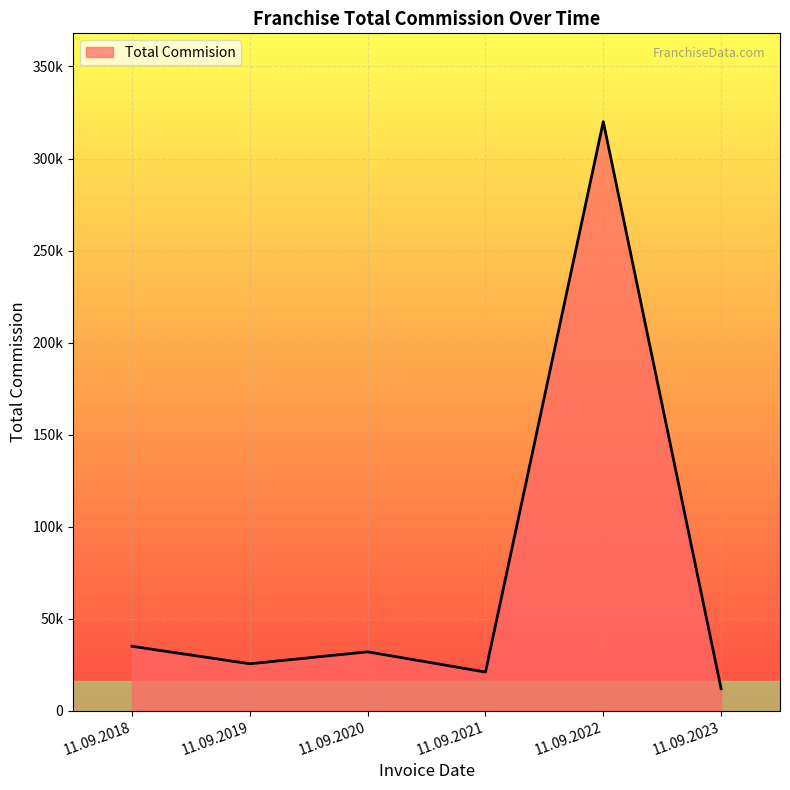

Is this an area chart (filled region under the line)?

Yes